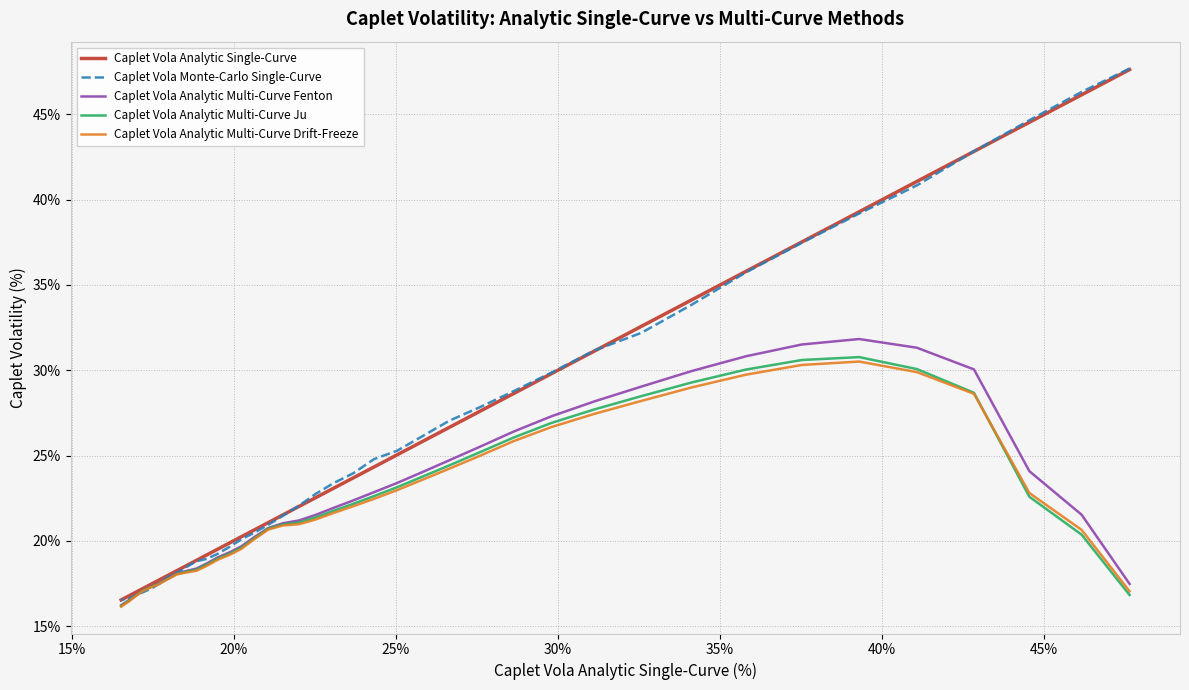

List the series in order of their peak value, highest first.

Caplet Vola Monte-Carlo Single-Curve, Caplet Vola Analytic Single-Curve, Caplet Vola Analytic Multi-Curve Fenton, Caplet Vola Analytic Multi-Curve Ju, Caplet Vola Analytic Multi-Curve Drift-Freeze